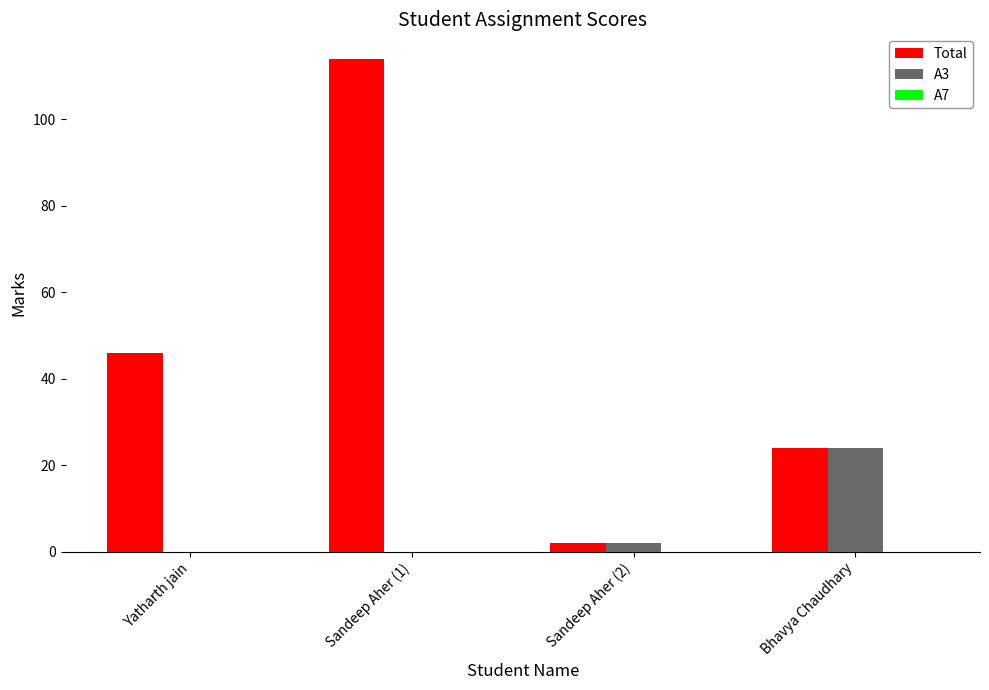

At which label is Total closest to 58?

Yatharth jain